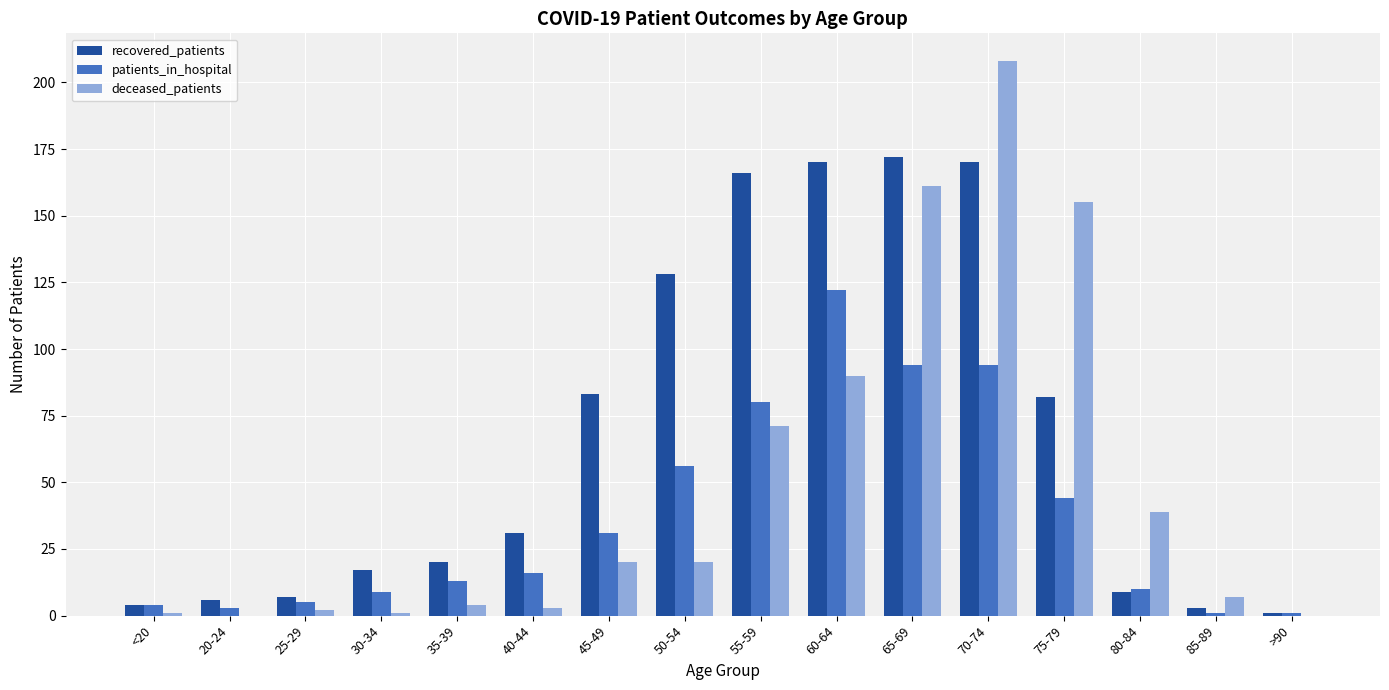

What is the highest value of the patients_in_hospital series?

122